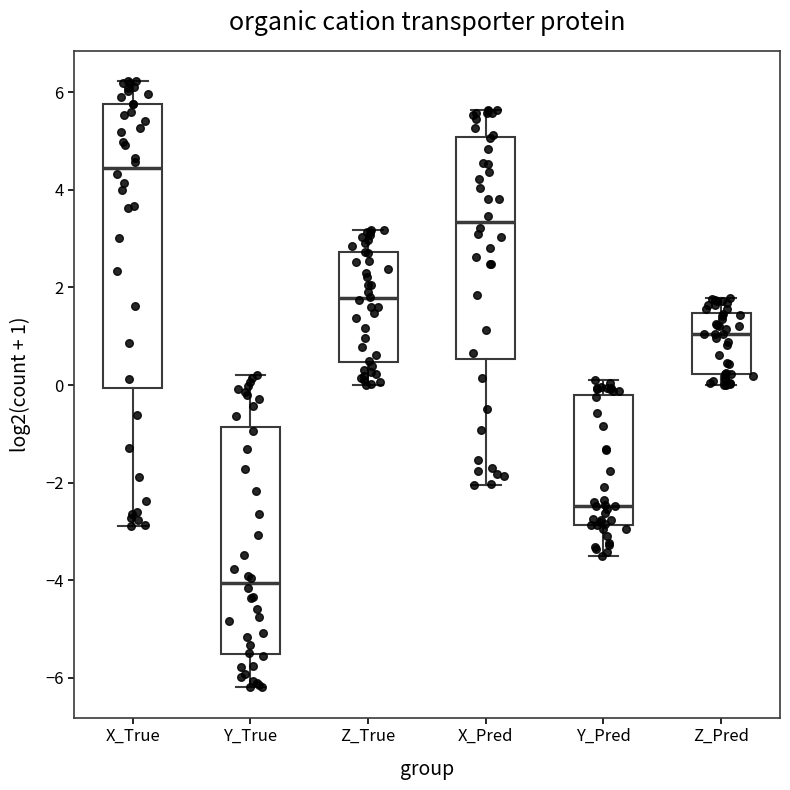

Reading left to right, read every box against the y-axis: the position of its median line, the range the box covers, and the ends of its whiskers. The values are not printed on the chart, so give them approximately, as read against the axis.

X_True: median 4.4, box 0.0 to 5.8, whiskers -2.8 to 6.2
Y_True: median -4.0, box -5.6 to -0.8, whiskers -6.2 to 0.2
Z_True: median 1.8, box 0.4 to 2.8, whiskers 0.0 to 3.2
X_Pred: median 3.4, box 0.6 to 5.0, whiskers -2.0 to 5.6
Y_Pred: median -2.4, box -2.8 to -0.2, whiskers -3.4 to 0.0
Z_Pred: median 1.0, box 0.2 to 1.4, whiskers 0.0 to 1.8